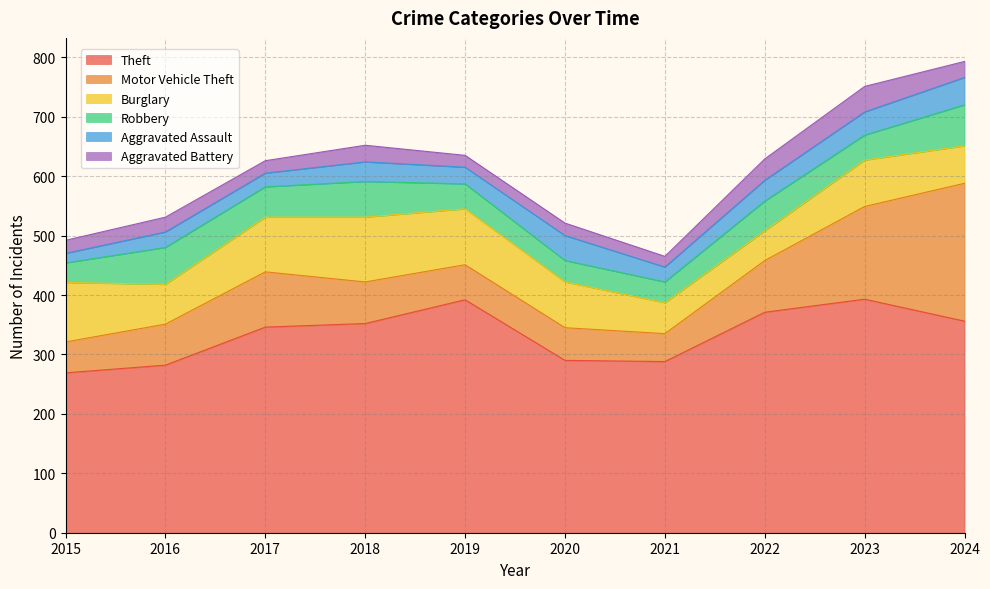

At how many categories does at least one series exceed 361?

3